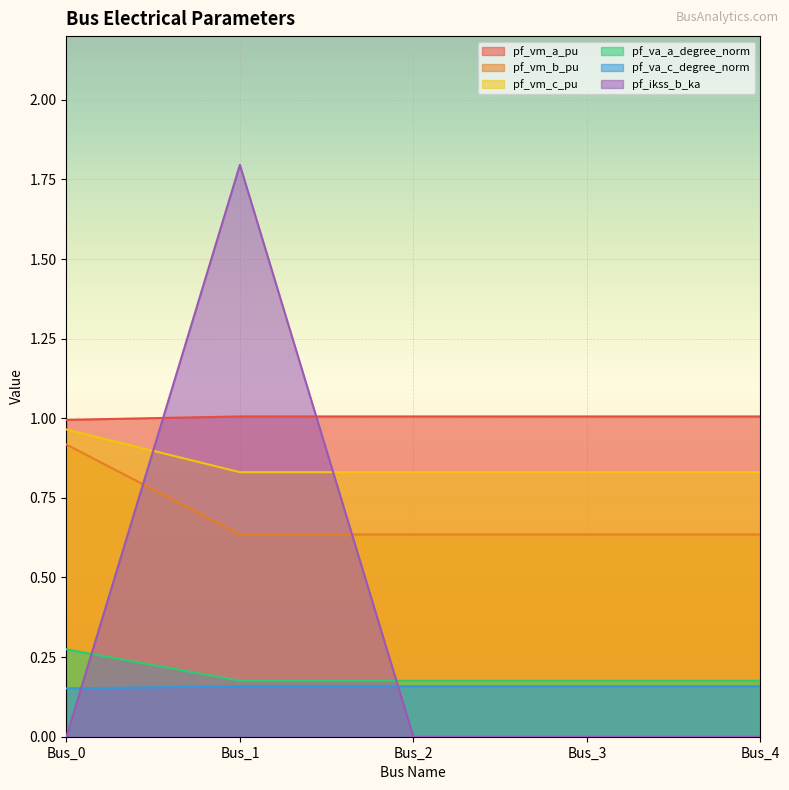

How many series are shown in this chart?

6